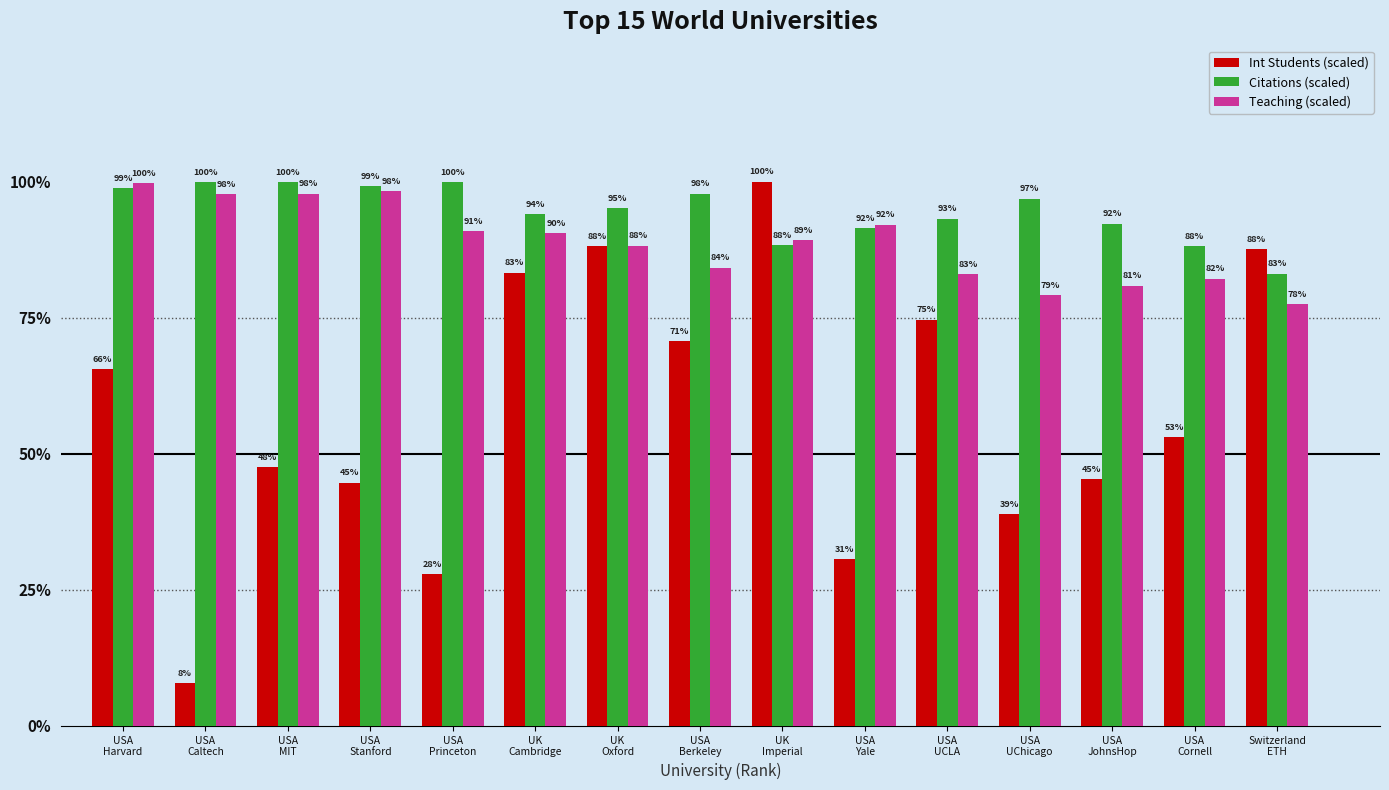

What are all the series names shown in the legend?

Int Students (scaled), Citations (scaled), Teaching (scaled)